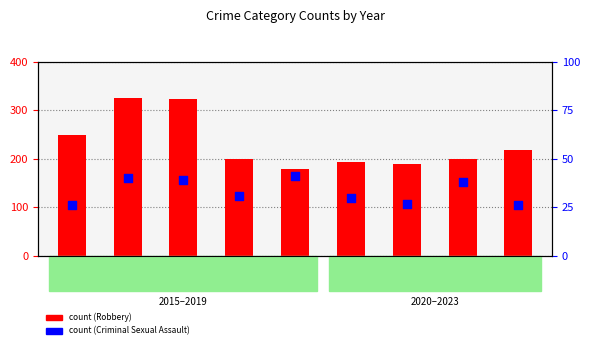

What is the total value across all series at 2015?

275